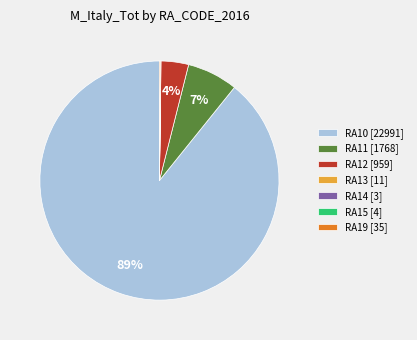

To the nearest percent, what portion does RA11 represent?

7%